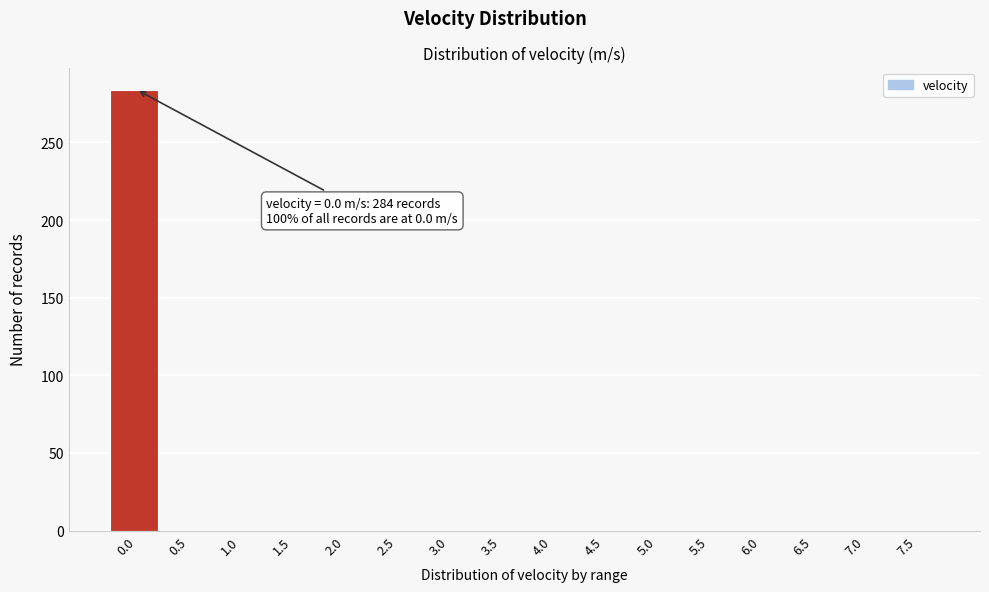

Reading left to right, list all the values displayed in this chart.

0.0=284	0.5=0	1.0=0	1.5=0	2.0=0	2.5=0	3.0=0	3.5=0	4.0=0	4.5=0	5.0=0	5.5=0	6.0=0	6.5=0	7.0=0	7.5=0